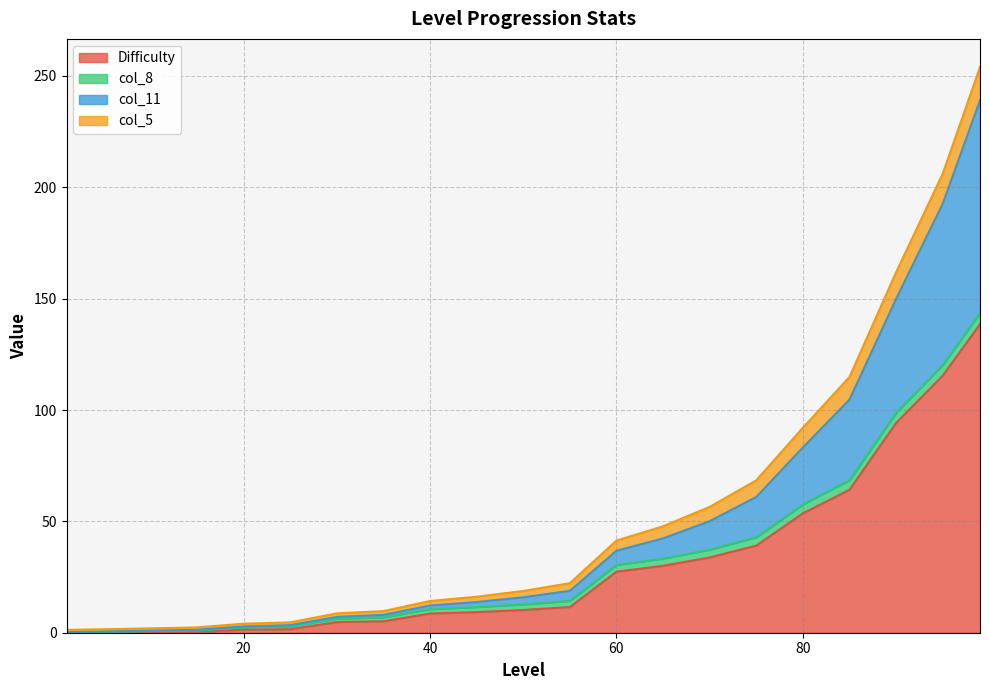

What is the highest value of the Difficulty series?

138.5